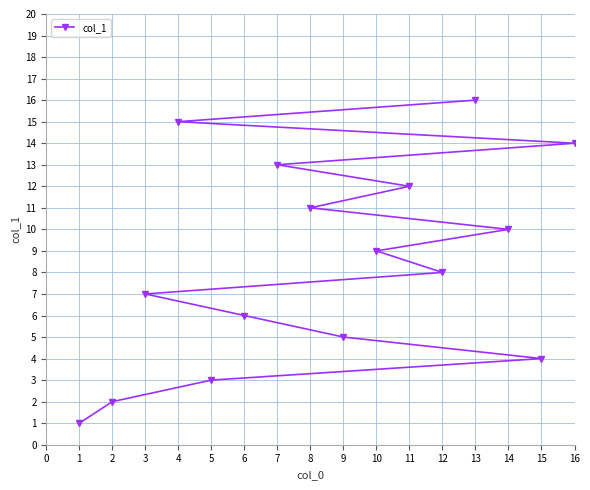

At which label does the data first exceed 9?

4